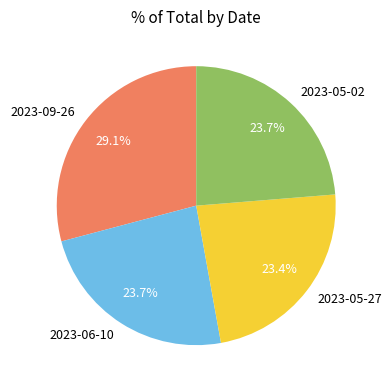

Is it true that 2023-05-27 is 15% of the pie?

False